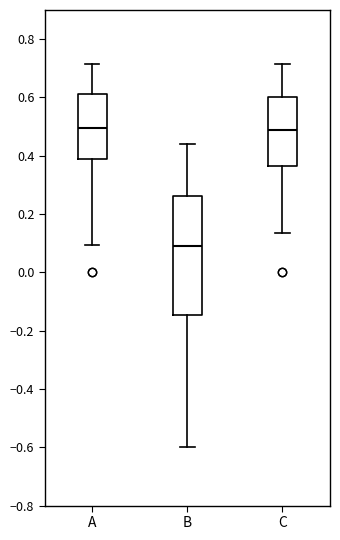

Where does the lower whisker of the box for C end on the y-axis? The values are not printed on the chart, so give them approximately, as read against the axis.

0.14